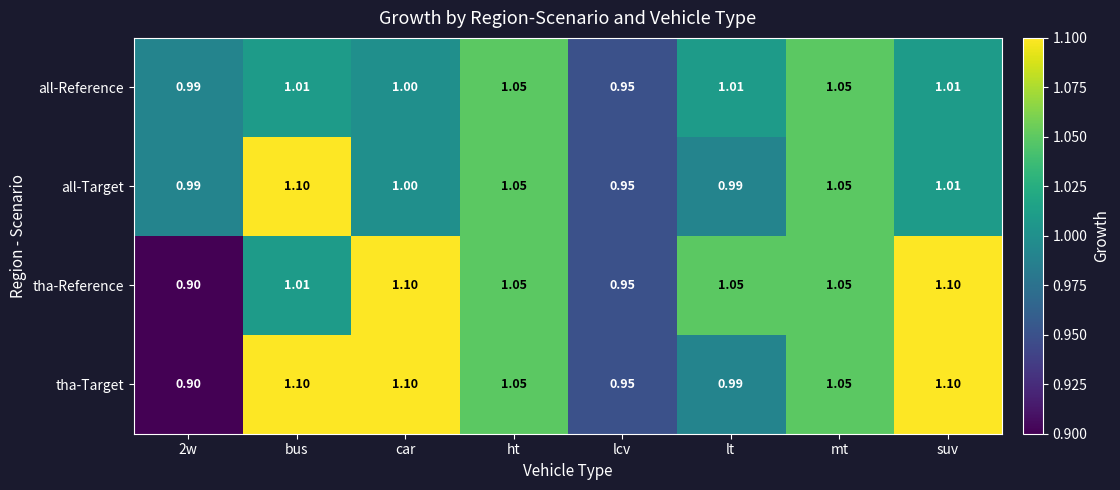

At how many categories does at least one series exceed 1?

6